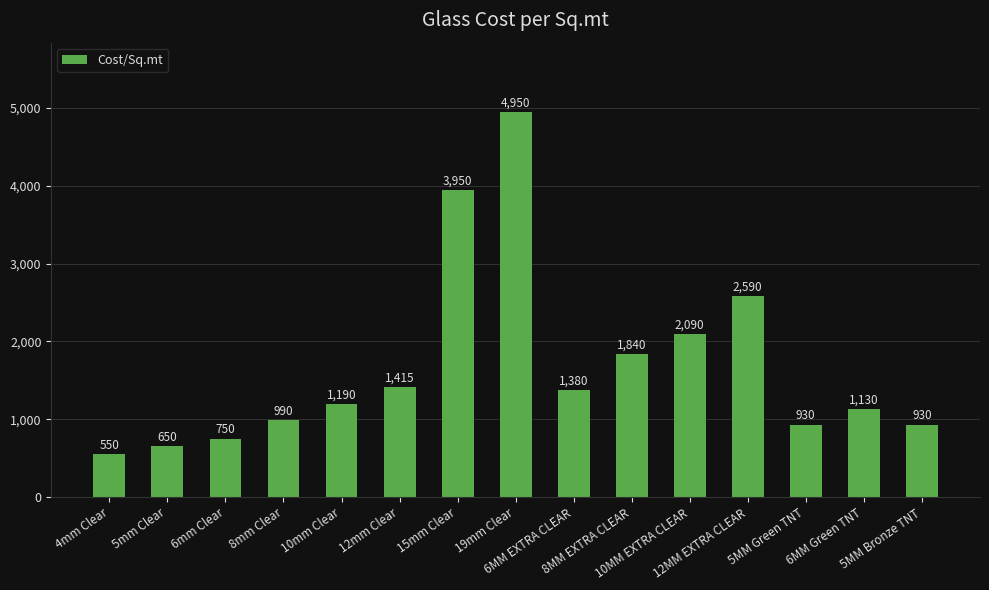

Reading right to left, list all the values displayed in this chart.

5MM Bronze TNT=930	6MM Green TNT=1130	5MM Green TNT=930	12MM EXTRA CLEAR=2590	10MM EXTRA CLEAR=2090	8MM EXTRA CLEAR=1840	6MM EXTRA CLEAR=1380	19mm Clear=4950	15mm Clear=3950	12mm Clear=1415	10mm Clear=1190	8mm Clear=990	6mm Clear=750	5mm Clear=650	4mm Clear=550